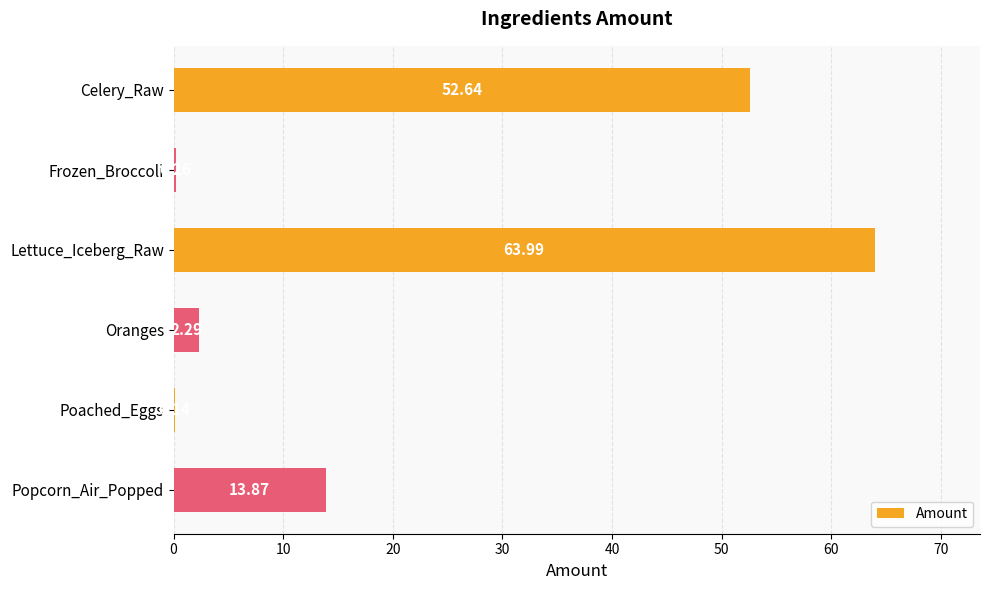

What is the sum of the values at Poached_Eggs and Popcorn_Air_Popped?

14.0